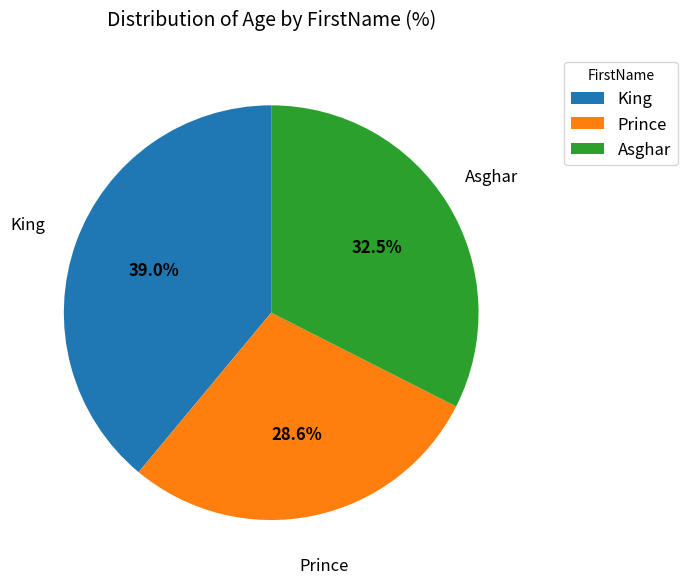

Which category has the biggest portion of the pie?

King